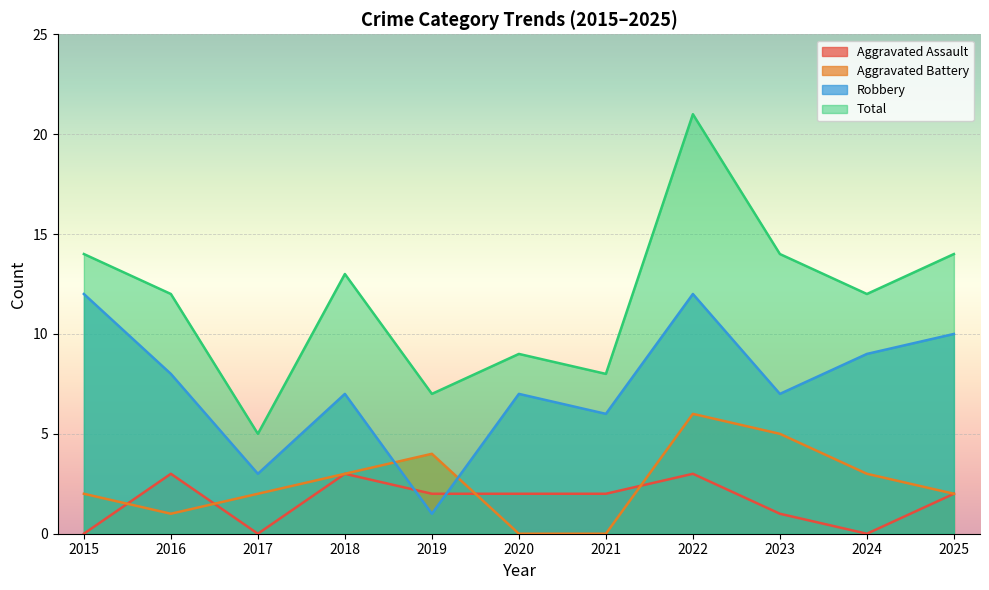

At which category does Total reach its first local valley?

2017